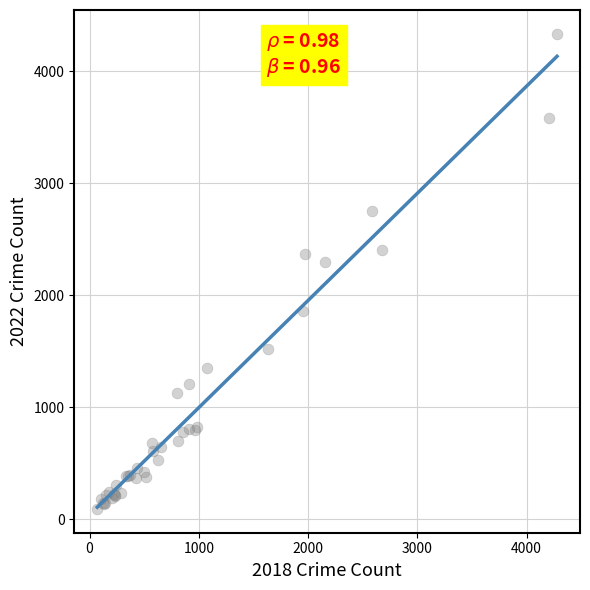

What Y value in the scatter plot is closest to 2213?

2293